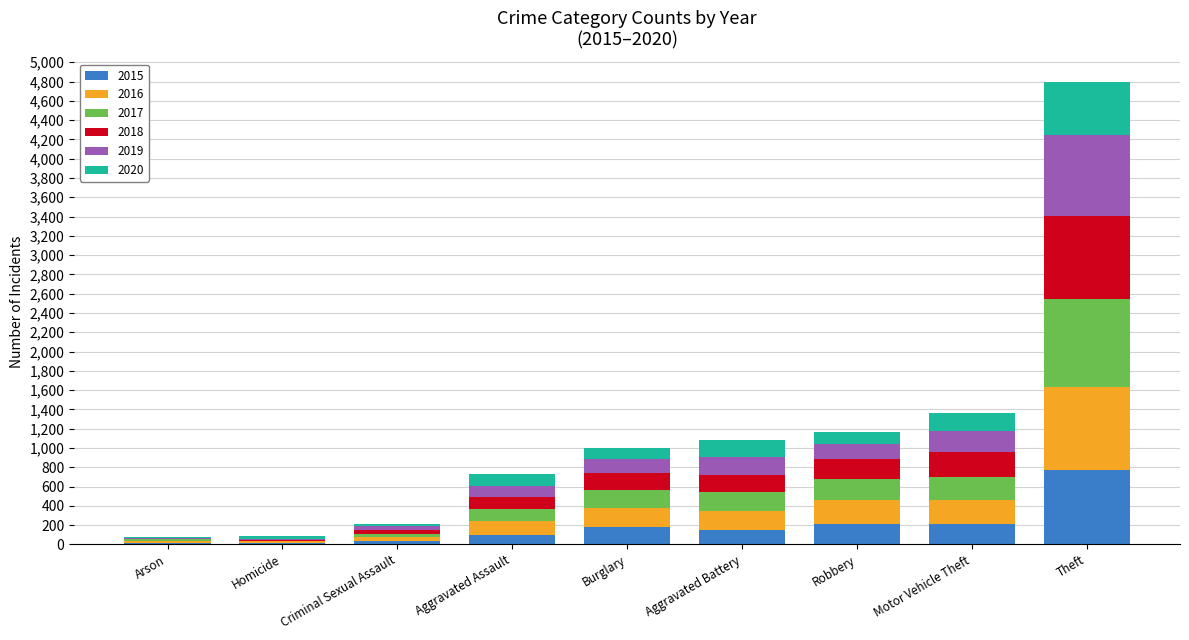

How many data points does each series have?

9